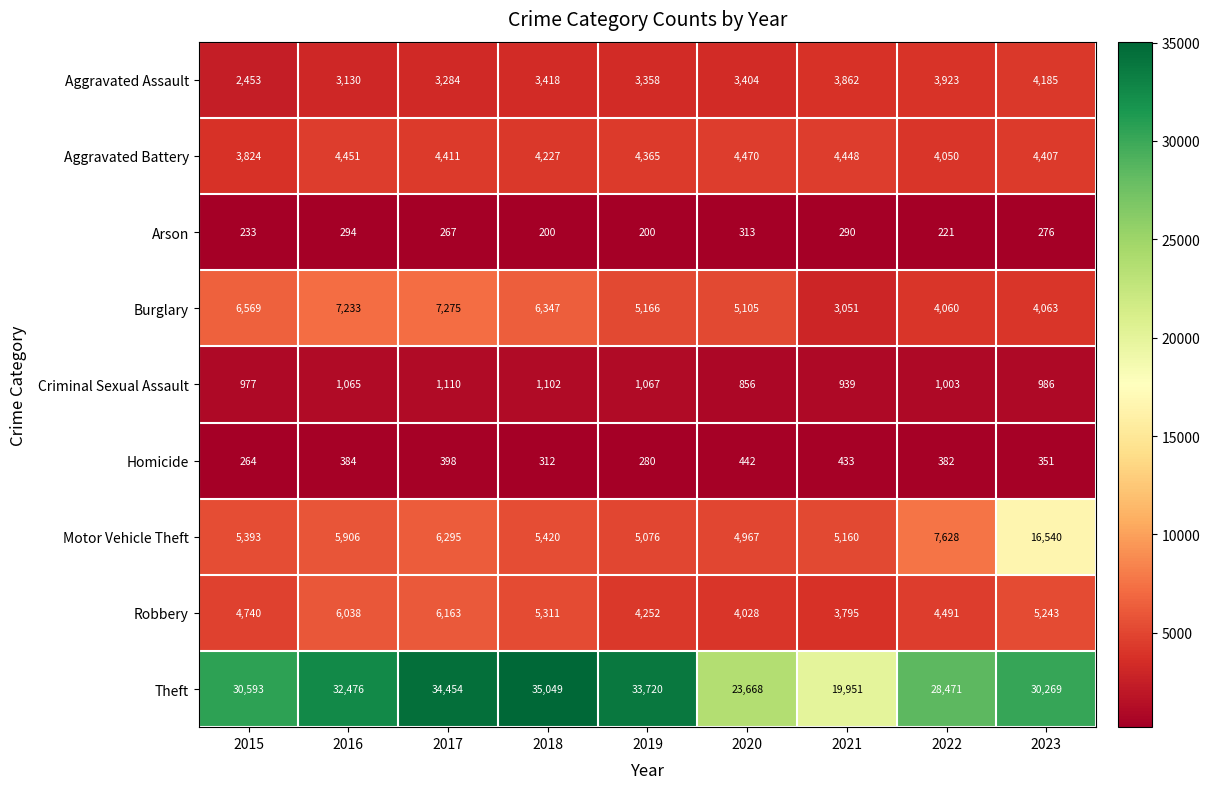

What is the lowest value of the Theft series?

19951